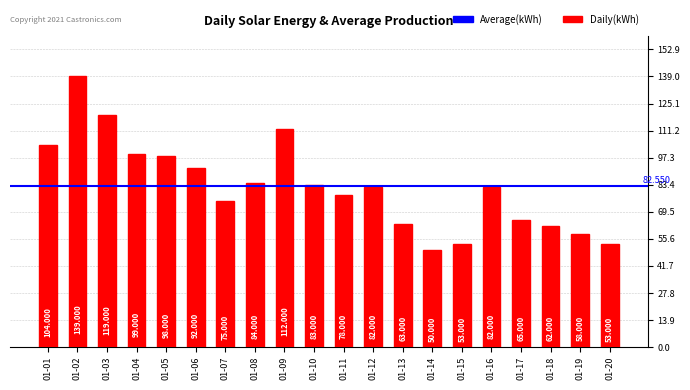

What is the minimum value shown in the chart?

50